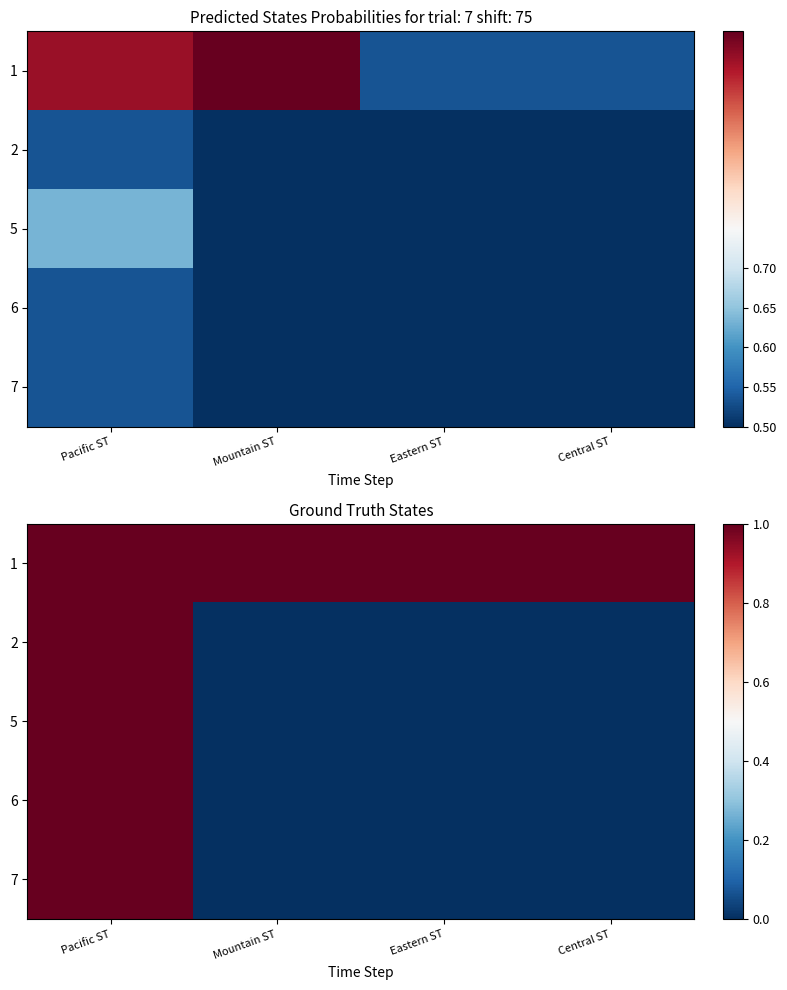

List the series in order of their peak value, highest first.

1, 2, 5, 6, 7